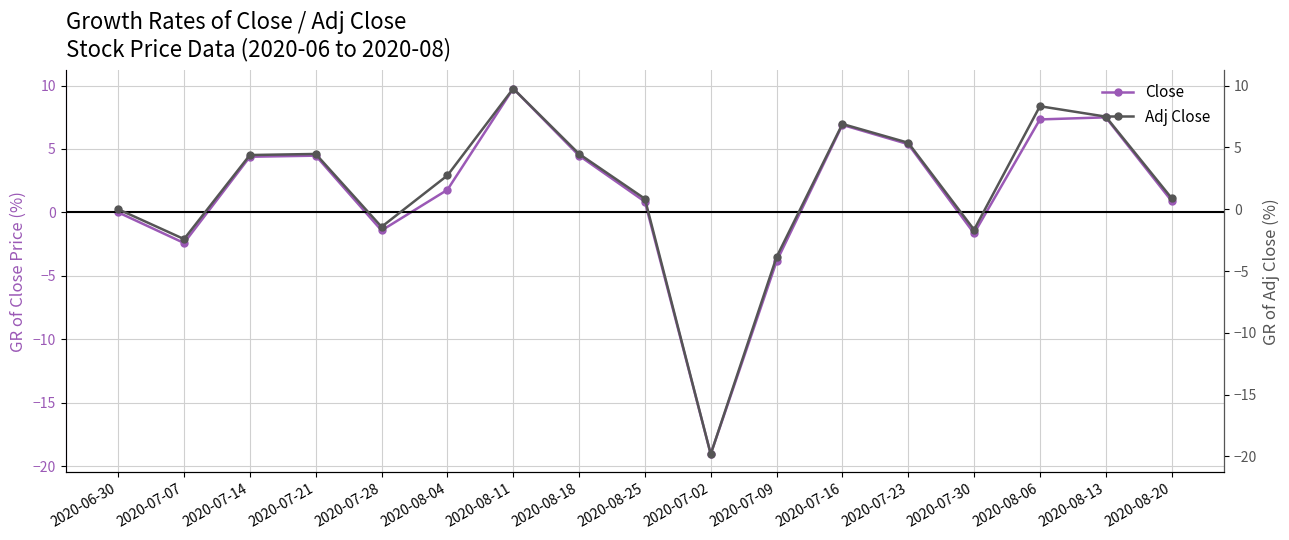

Which label corresponds to the smallest value in the chart?

2020-07-02